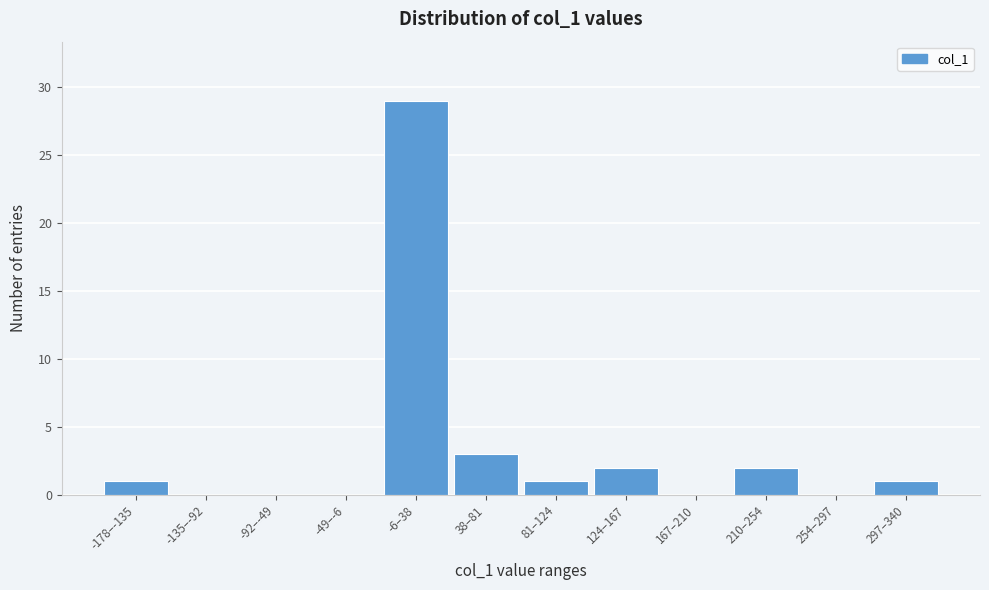

Reading left to right, extract all data points from this chart.

-178–-135=1	-135–-92=0	-92–-49=0	-49–-6=0	-6–38=29	38–81=3	81–124=1	124–167=2	167–210=0	210–254=2	254–297=0	297–340=1